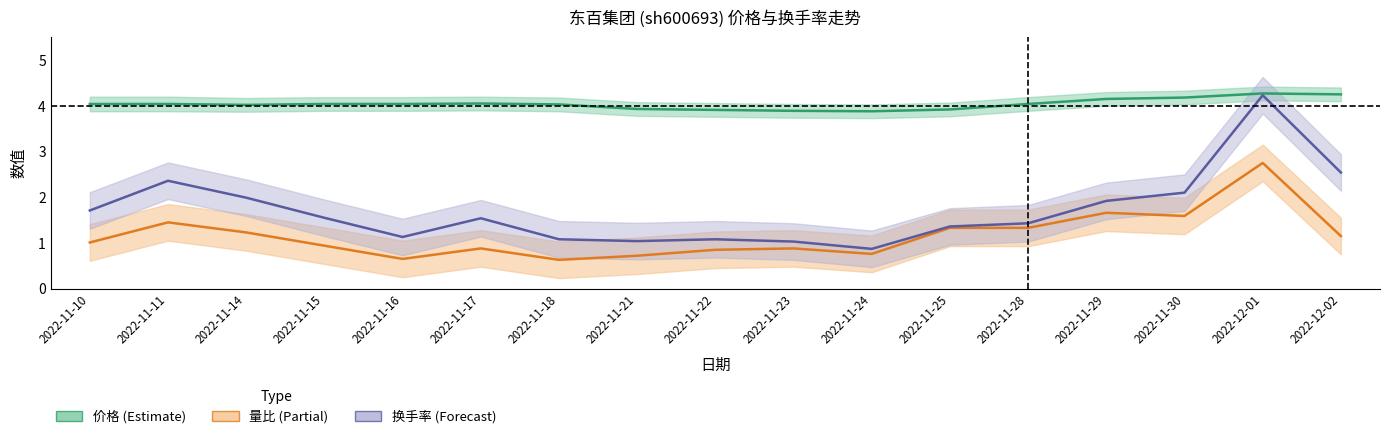

The value of 换手率 at 2022-11-25 is 1.4. True or false?

True